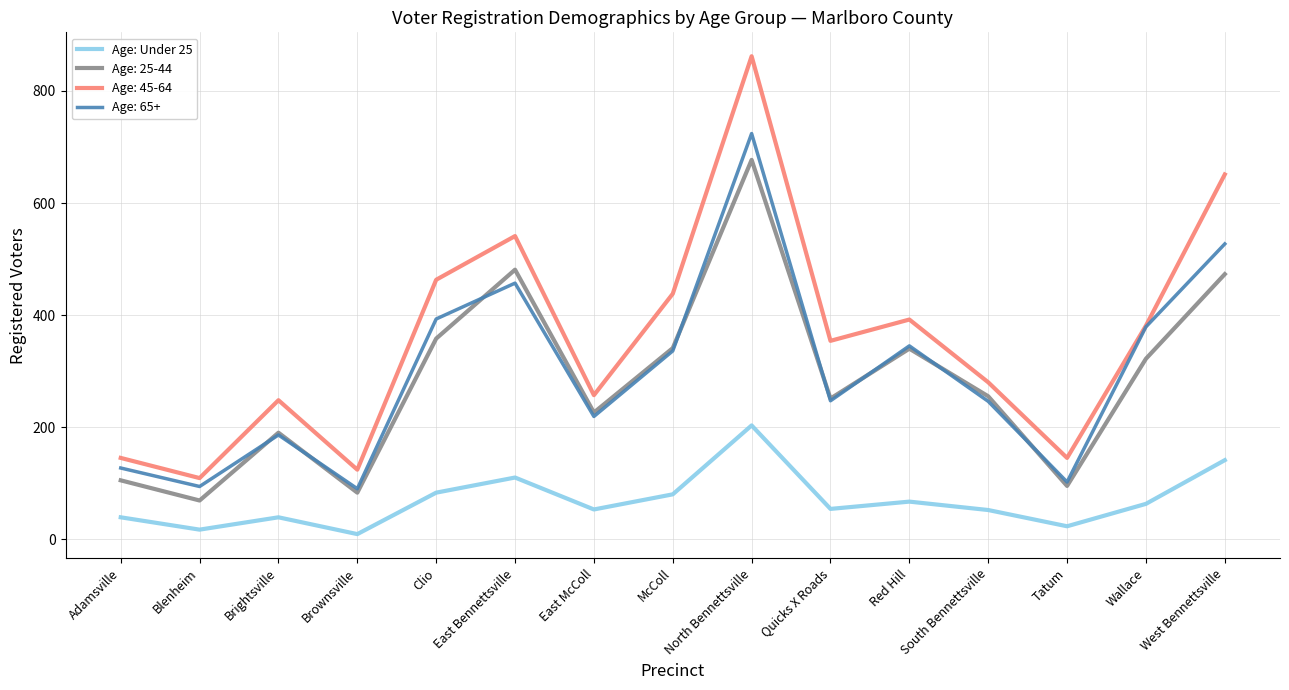

Is it true that Age: 65+ equals 562 at Clio?

False